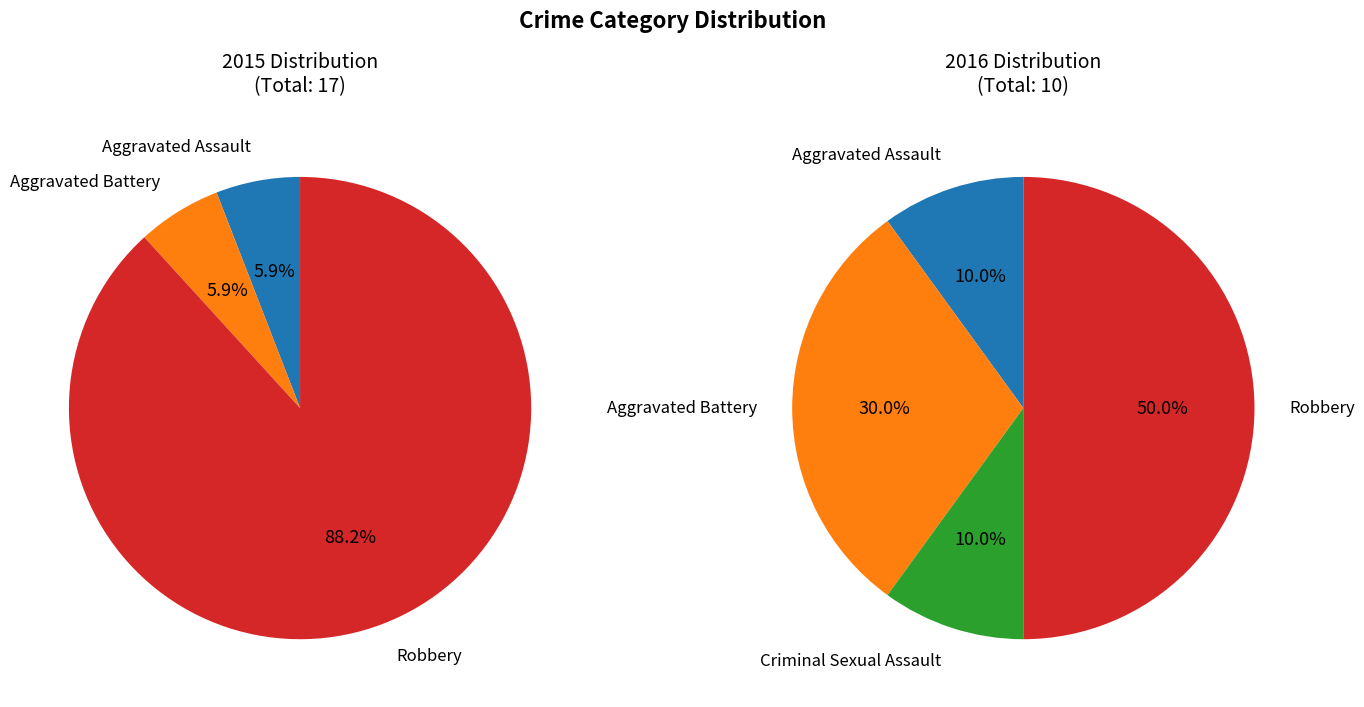

Which slice is the largest?

Robbery